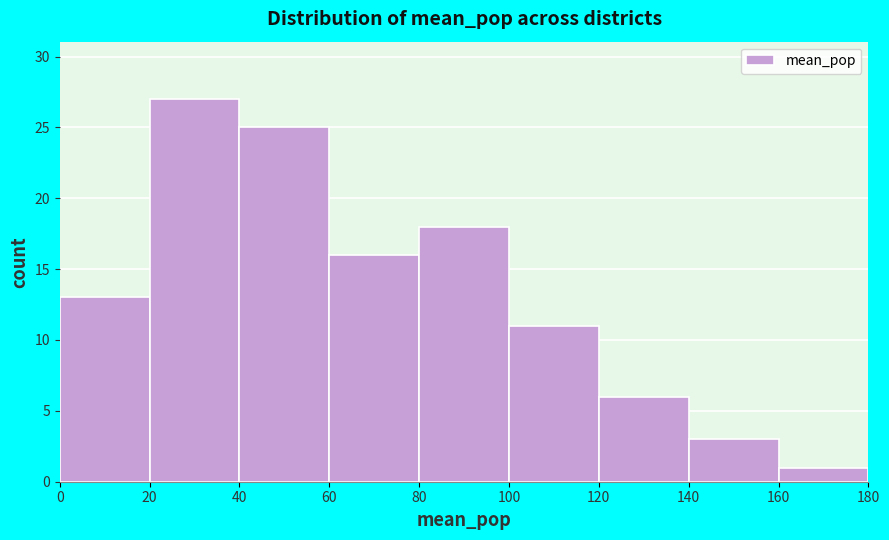

Which range on the x-axis has the tallest bar?

20 to 40